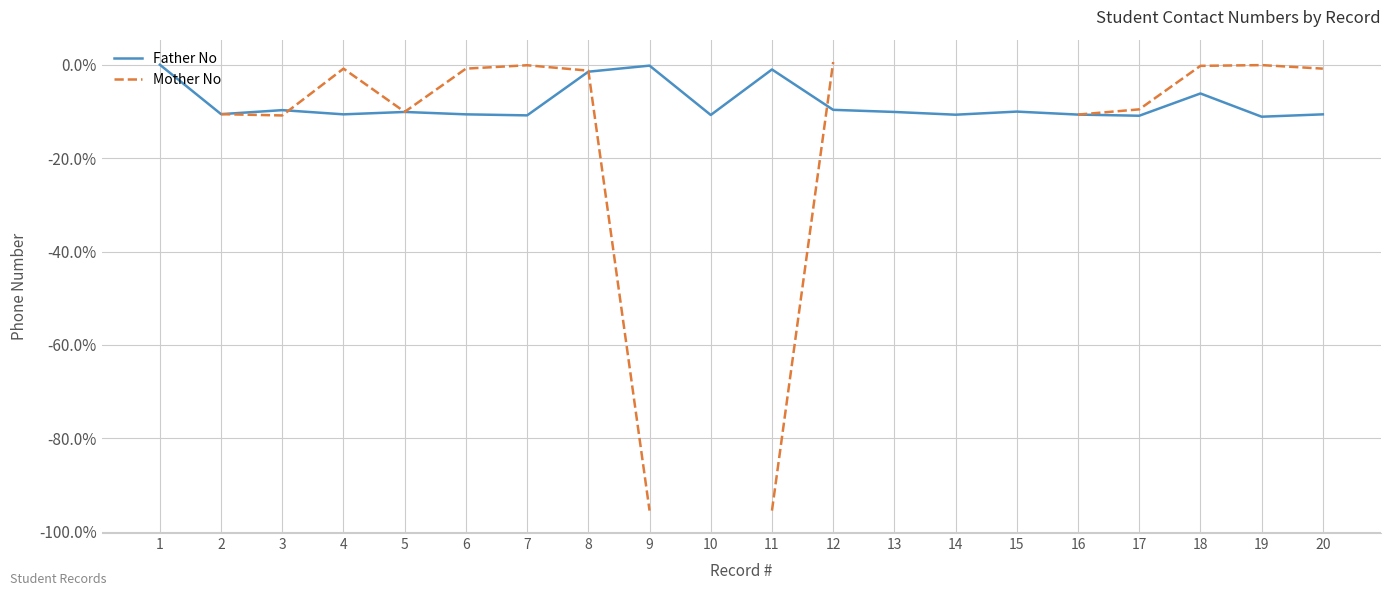

In Father No, how many points are lower than both neighbors (excluding endpoints)?

7